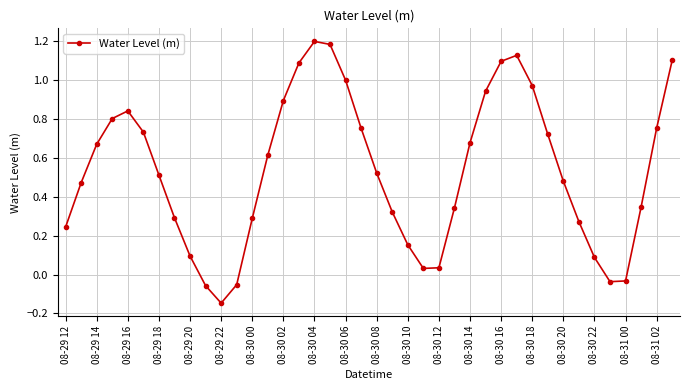

How many points are lower than both their immediate neighbors (excluding endpoints)?

3